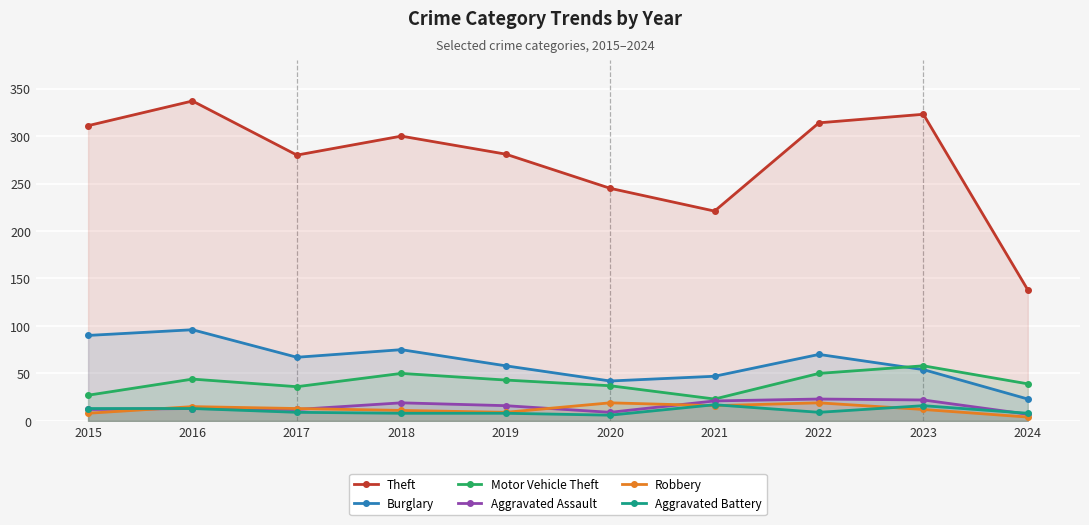

Reading right to left, list all the values displayed in this chart.

Theft: 2024=138	2023=323	2022=314	2021=221	2020=245	2019=281	2018=300	2017=280	2016=337	2015=311
Burglary: 2024=23	2023=54	2022=70	2021=47	2020=42	2019=58	2018=75	2017=67	2016=96	2015=90
Motor Vehicle Theft: 2024=39	2023=58	2022=50	2021=23	2020=37	2019=43	2018=50	2017=36	2016=44	2015=27
Aggravated Assault: 2024=7	2023=22	2022=23	2021=21	2020=9	2019=16	2018=19	2017=12	2016=13	2015=12
Robbery: 2024=4	2023=12	2022=19	2021=16	2020=19	2019=9	2018=11	2017=13	2016=15	2015=8
Aggravated Battery: 2024=8	2023=16	2022=9	2021=17	2020=6	2019=8	2018=8	2017=9	2016=13	2015=13